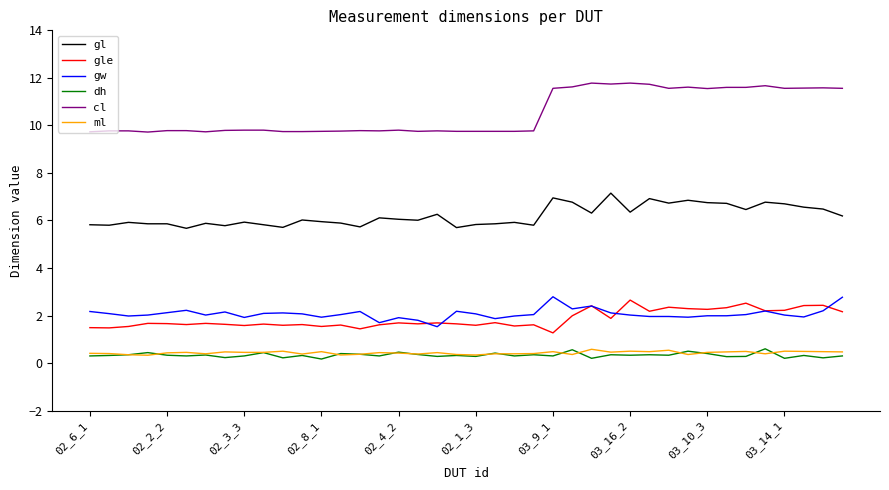

What is the minimum value for gle?

1.3